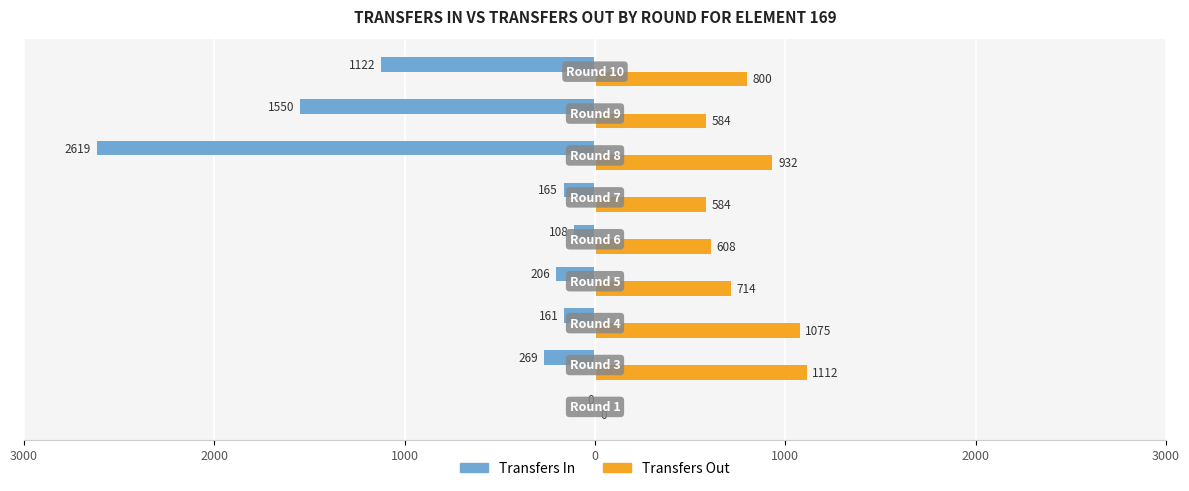

Which series has the largest range (max minus min)?

Transfers In